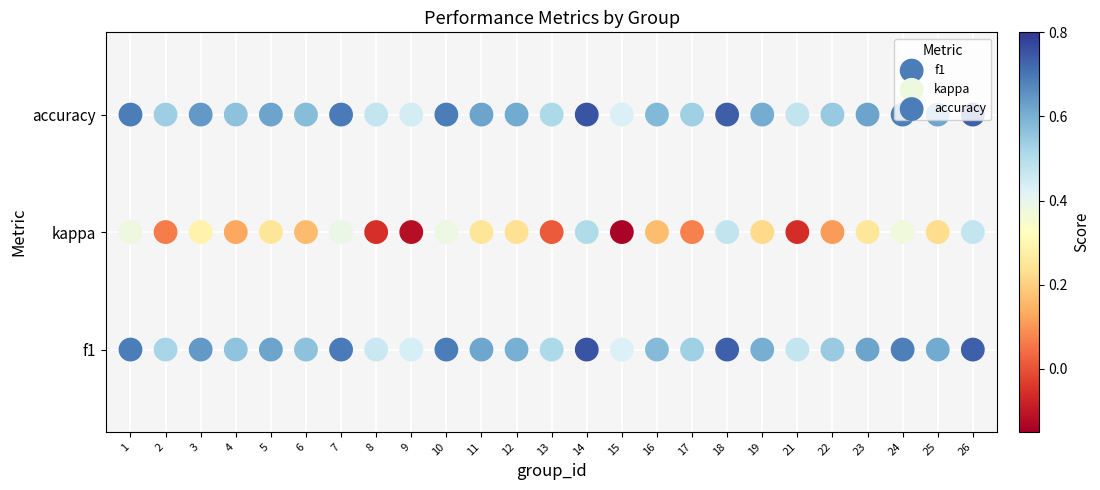

Between 2 and 10, which series saw the biggest shift?

f1